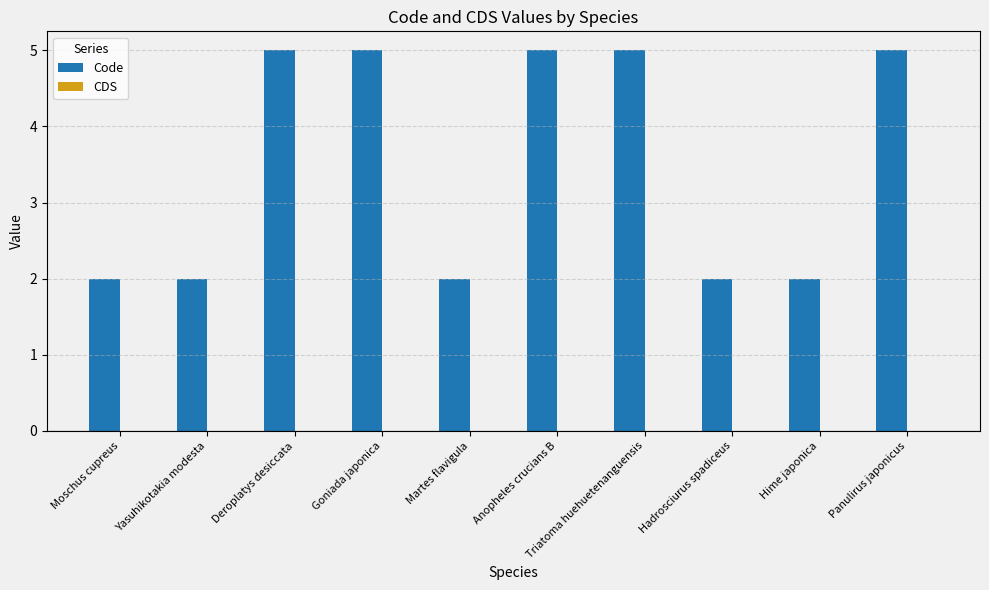

Between Deroplatys desiccata and Hime japonica, which is larger?

Deroplatys desiccata